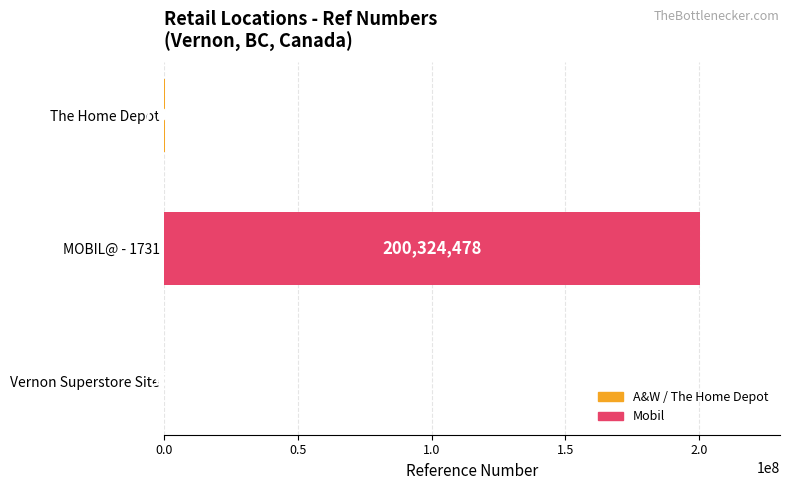

What is the sum of all values?

200332114